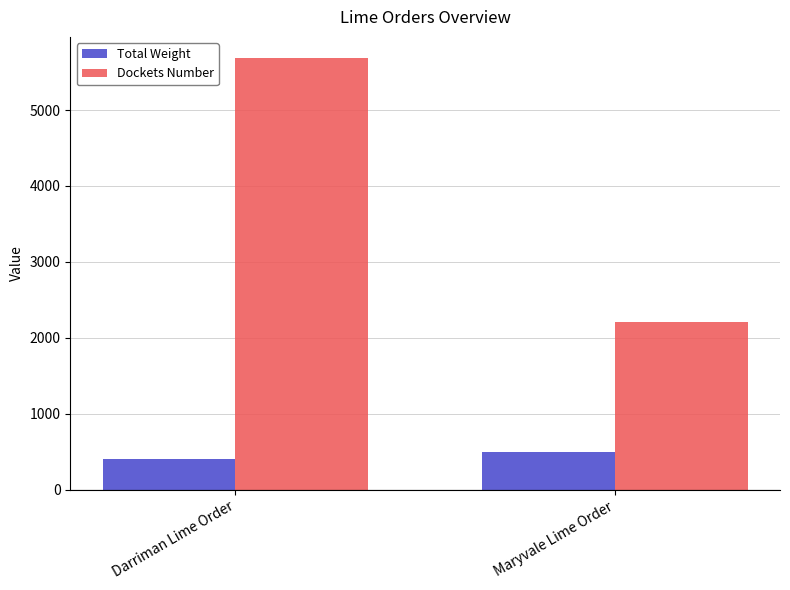

At which category does the chart reach its minimum across all series?

Darriman Lime Order